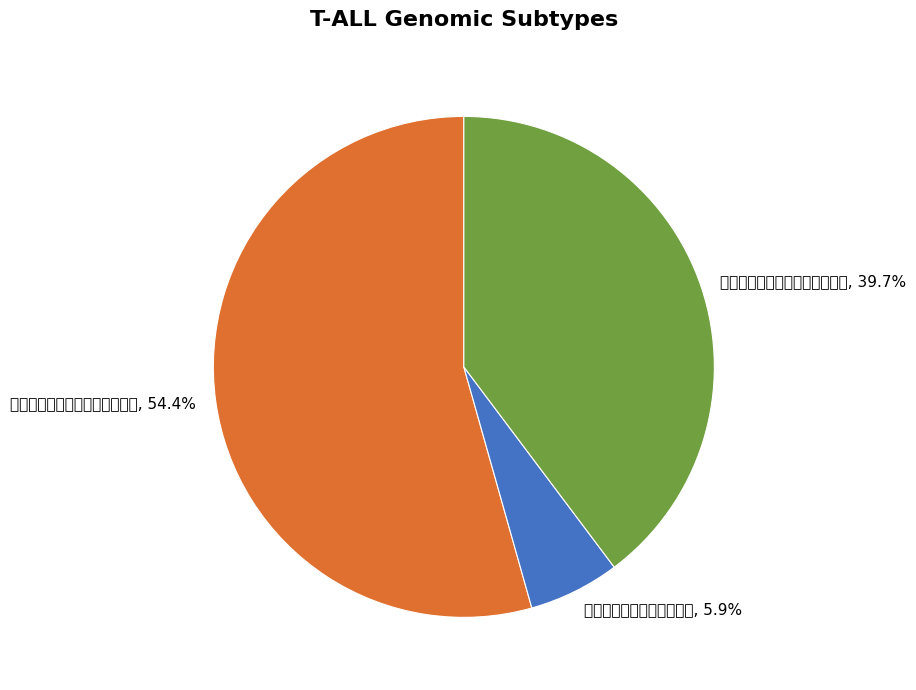

Count the number of slices in the pie.

3